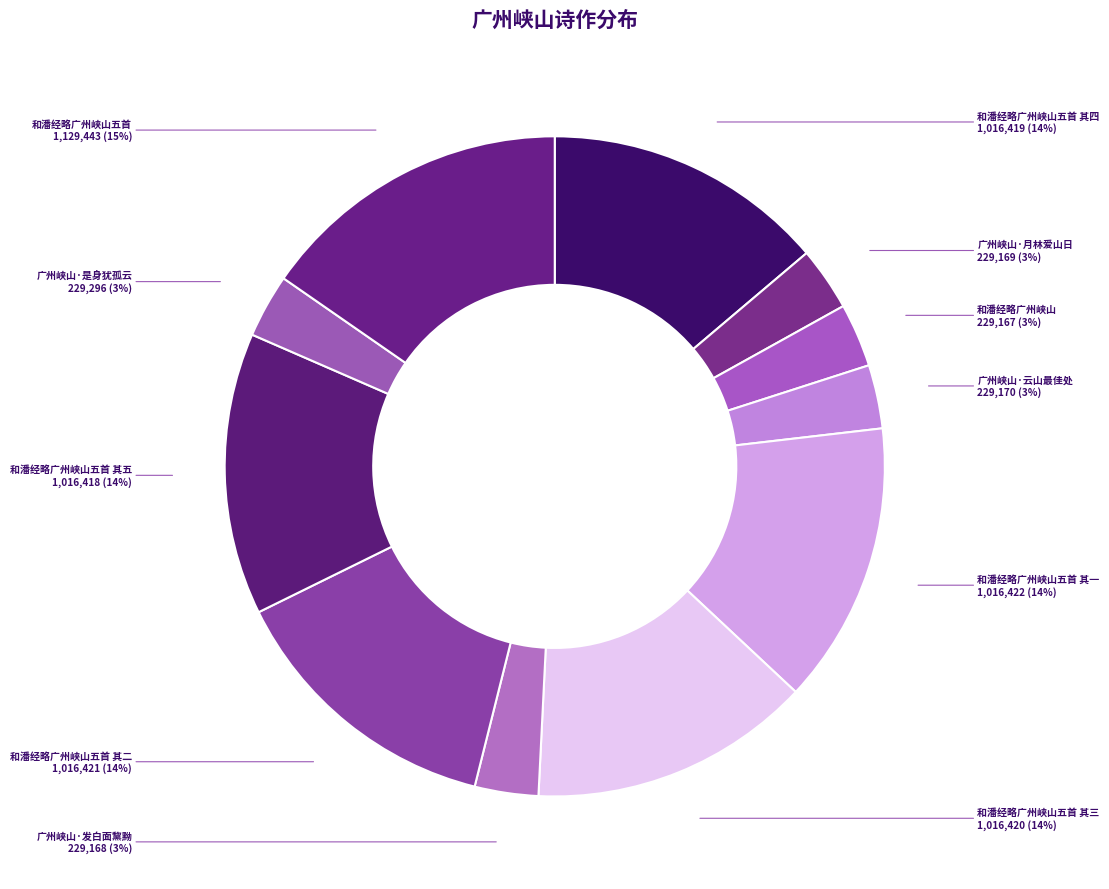

How many segments does this pie chart have?

11